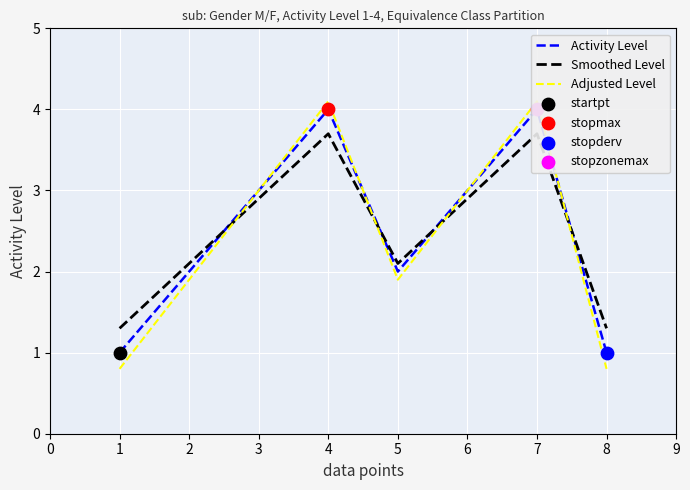

Which series has the largest Y range (max minus min)?

Adjusted Level